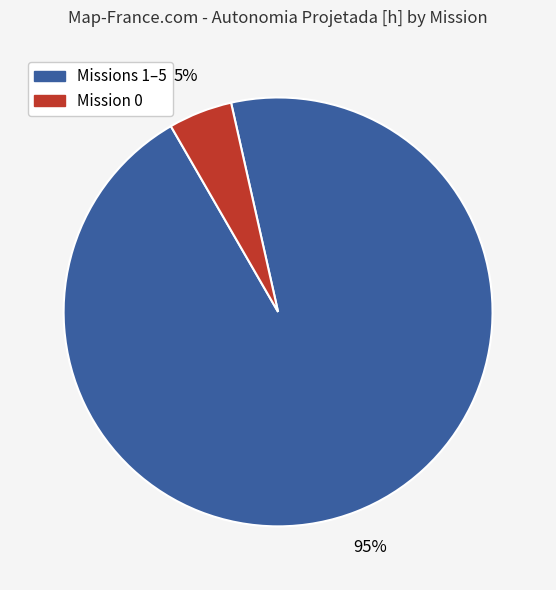

To the nearest percent, what is the difference between the largest and smallest slice percentages?

90%